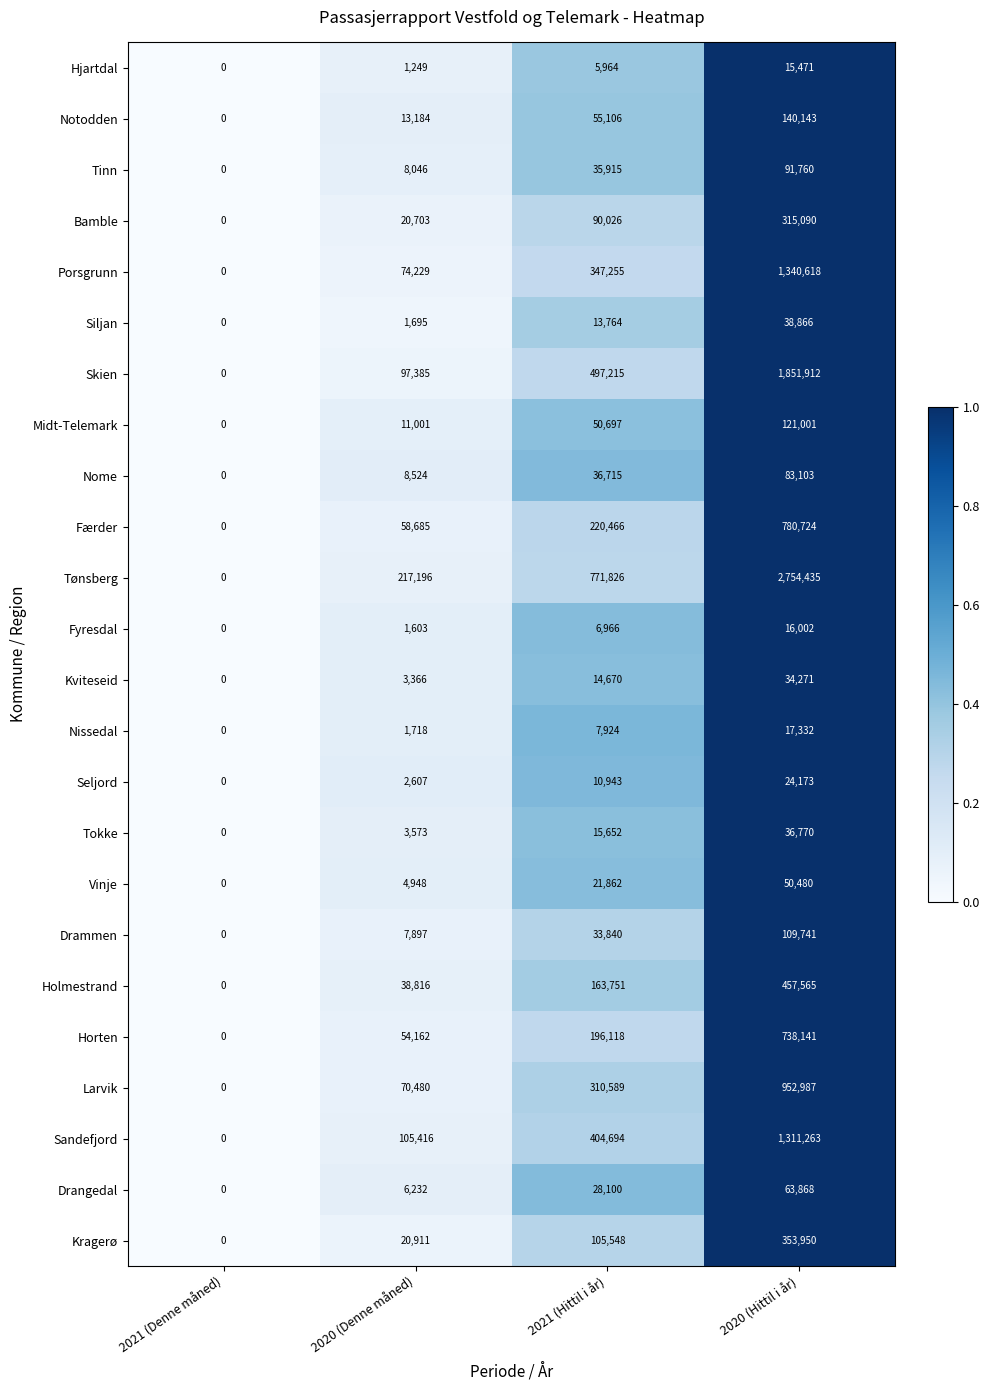

The Sandefjord series shows 0 at 2021 (Denne måned). True or false?

True